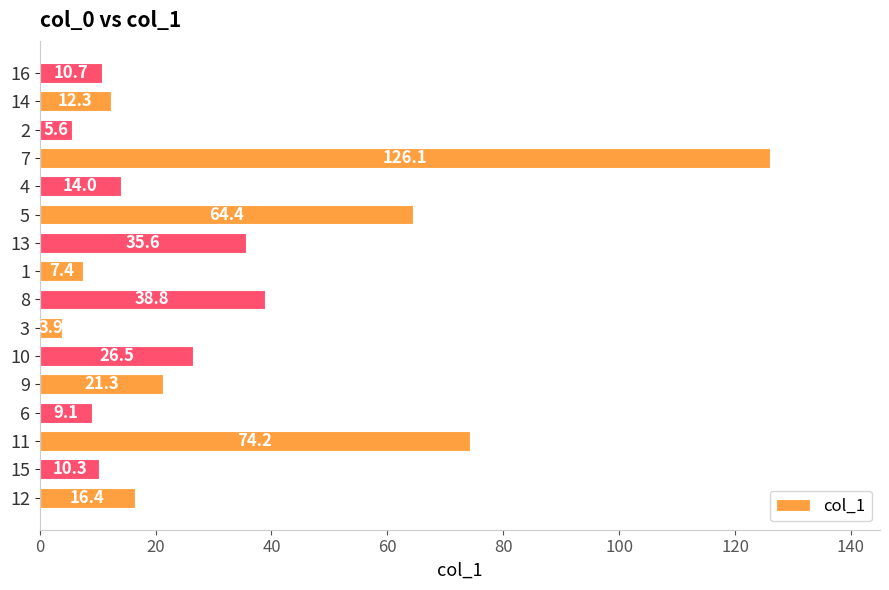

Is it true that the value at 12 is 16.4?

True